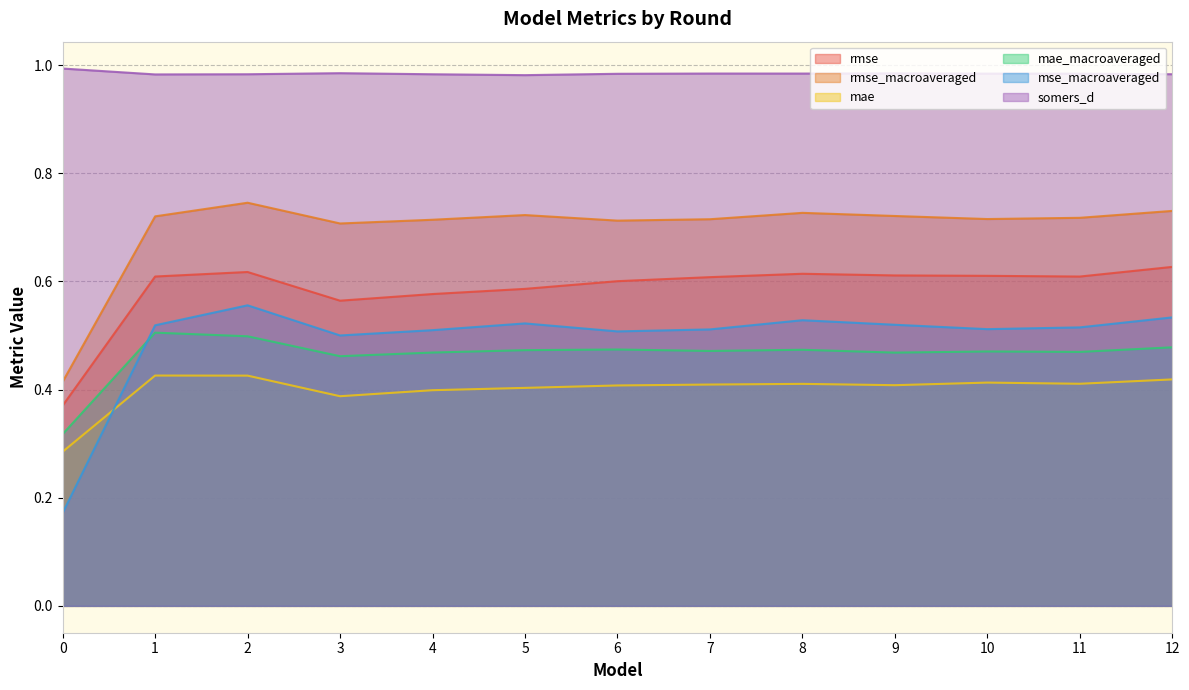

What is the maximum value for rmse?

0.6